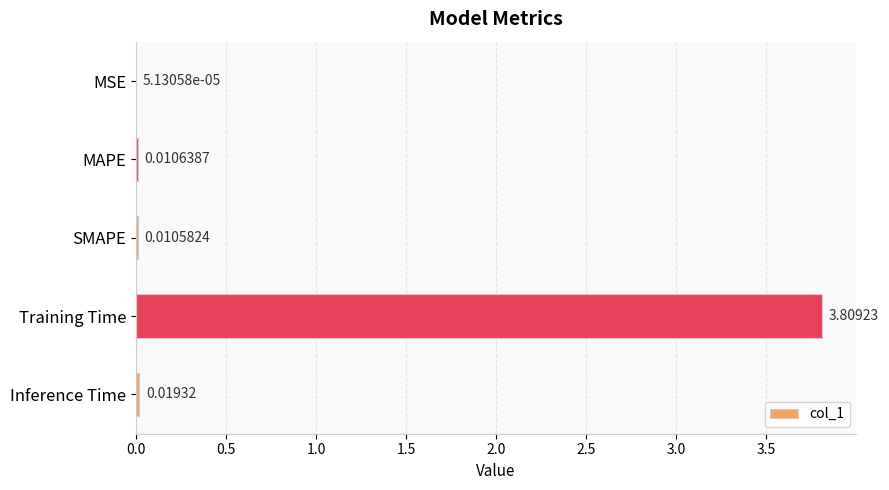

What is the sum of all values?

3.8